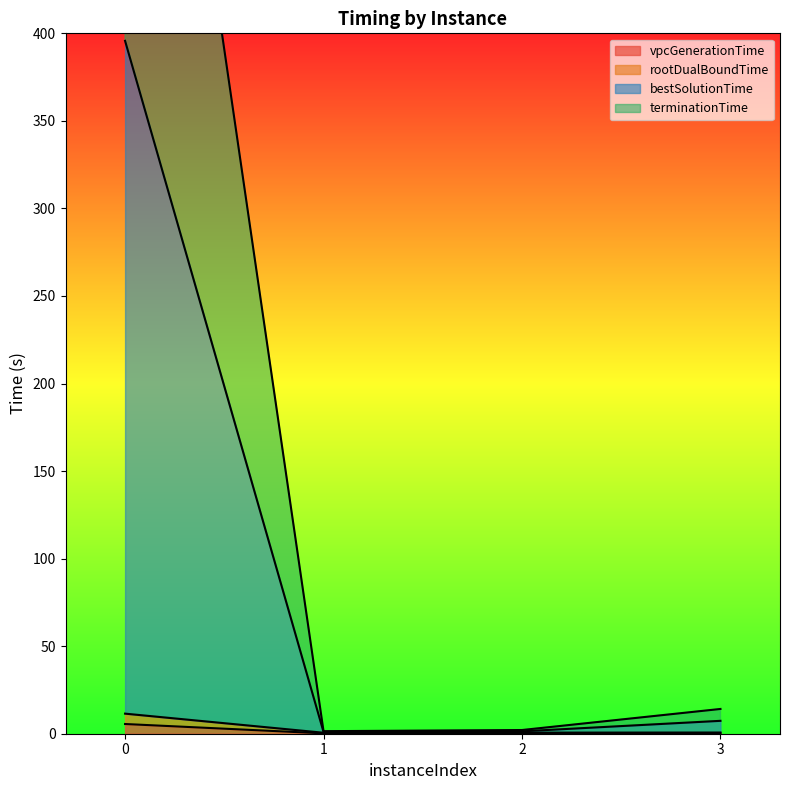

True or false: terminationTime and vpcGenerationTime cross at least once.

False